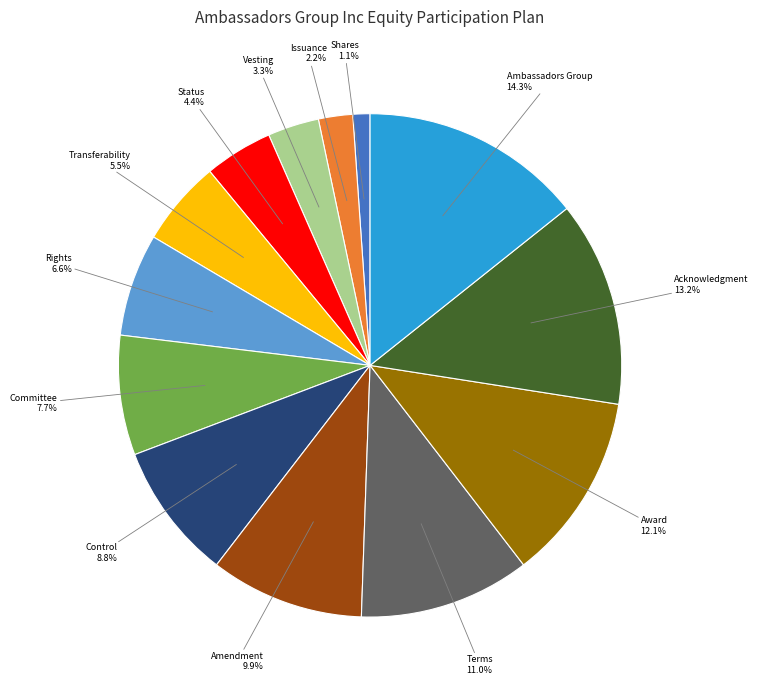

To the nearest percent, what percentage of the pie is Status?

4%